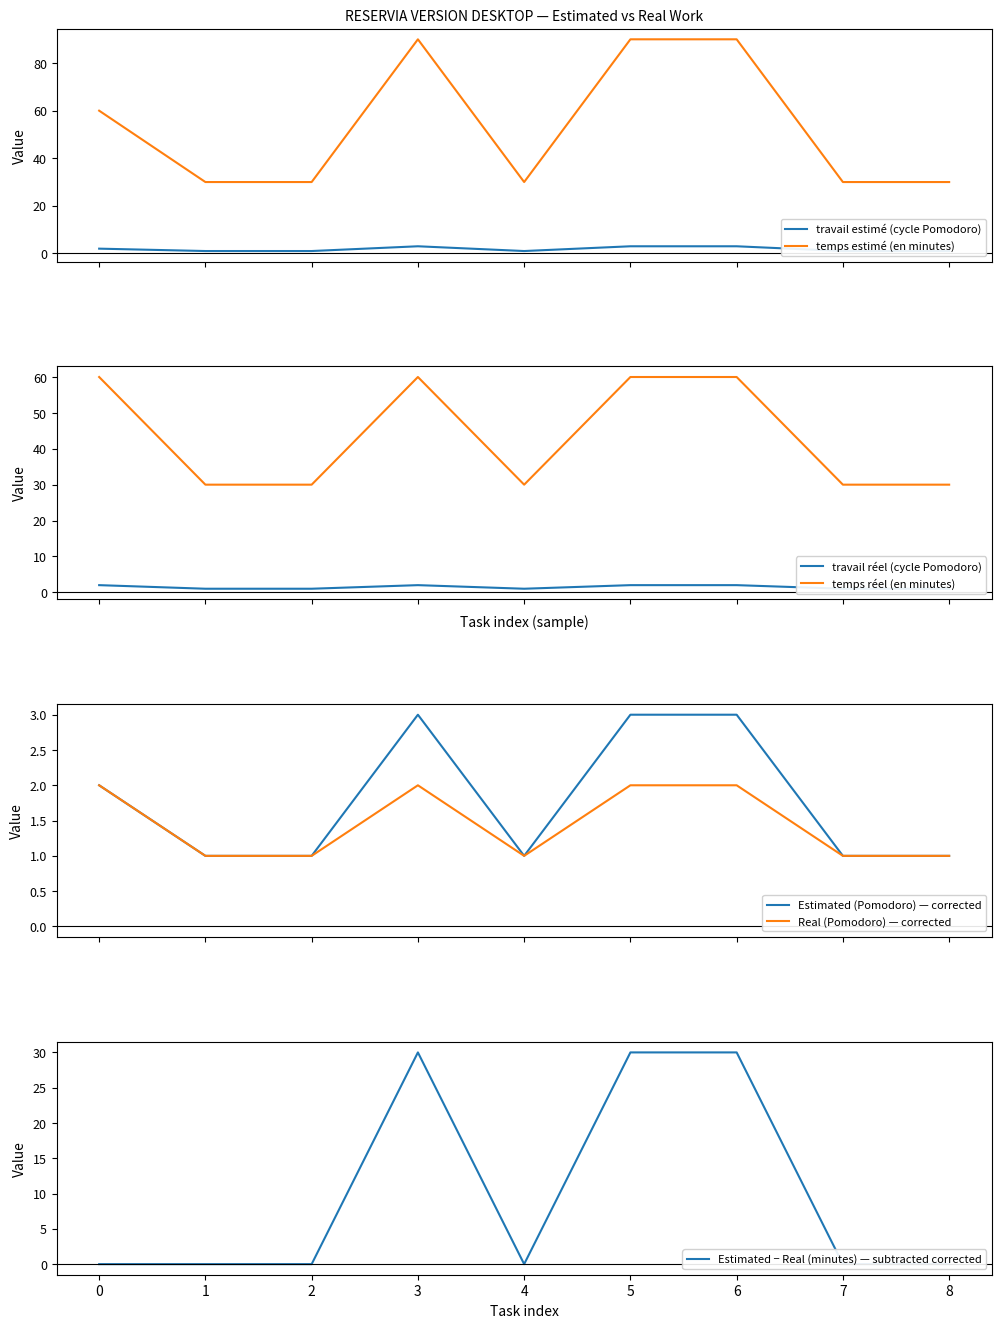

What is the lowest value of the temps réel (en minutes) series?

30